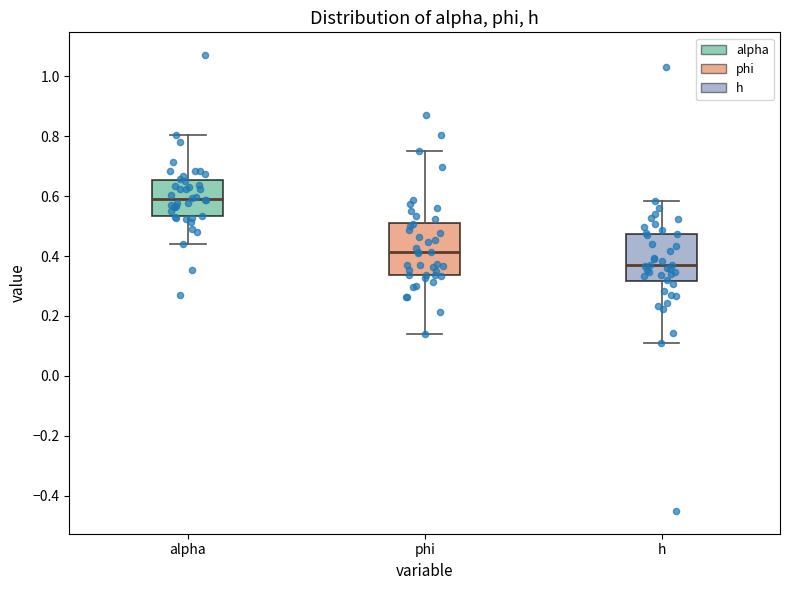

Where does the median line of the box for alpha sit on the y-axis? The values are not printed on the chart, so give them approximately, as read against the axis.

0.60